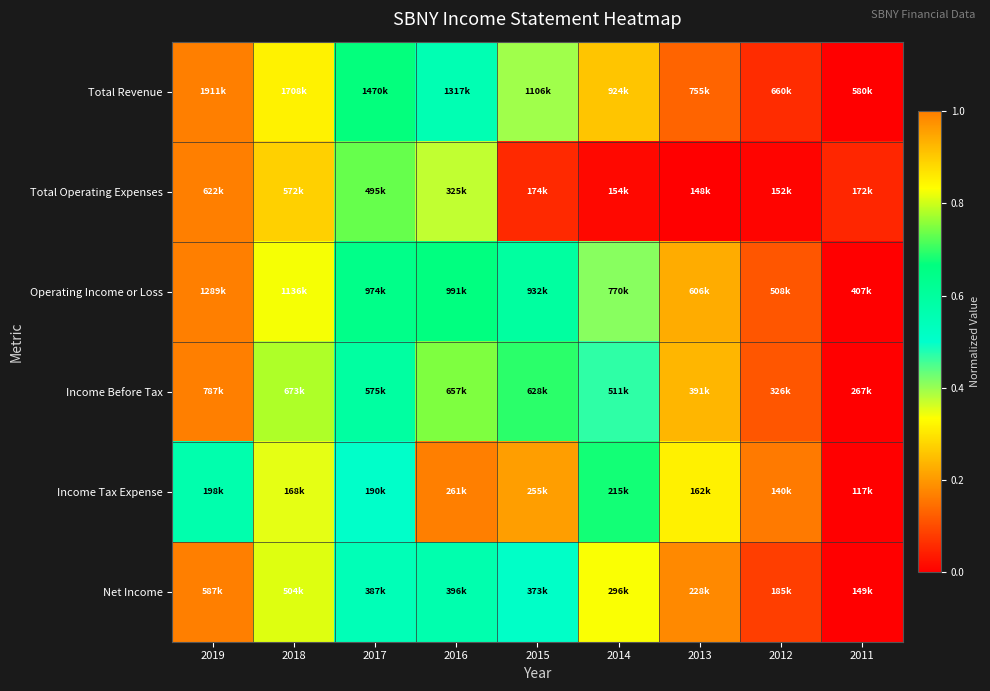

Which series has the widest spread of values?

Total Revenue